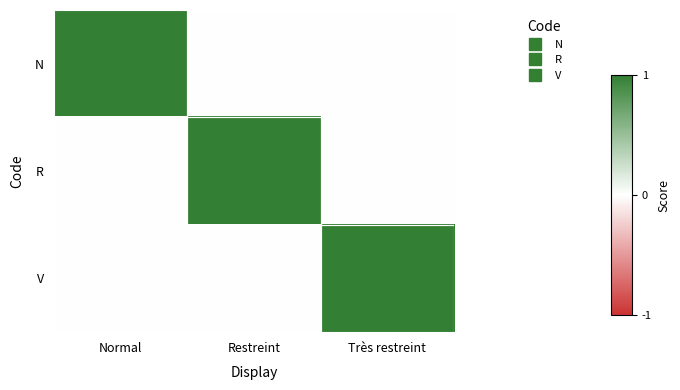

How many categories are shown in the chart?

3